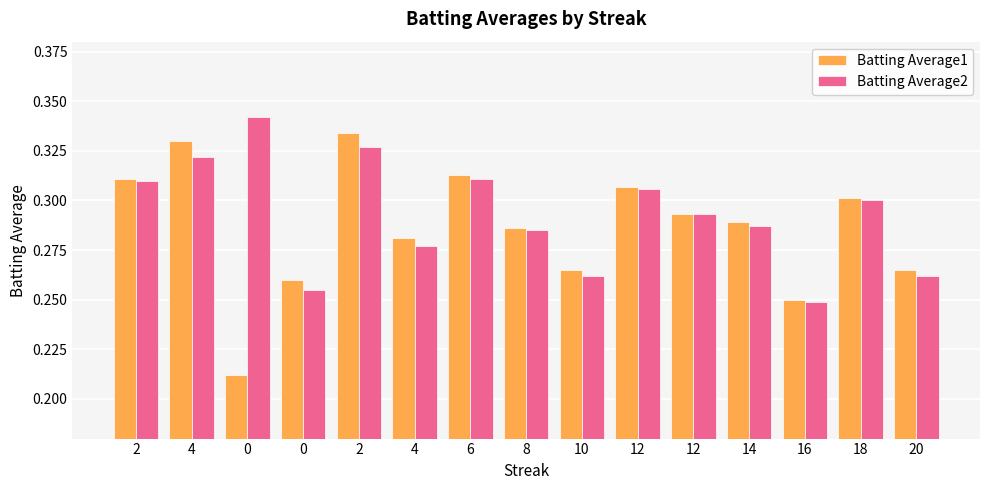

What is the difference between the maximum and minimum values in the Batting Average2 series?

0.1